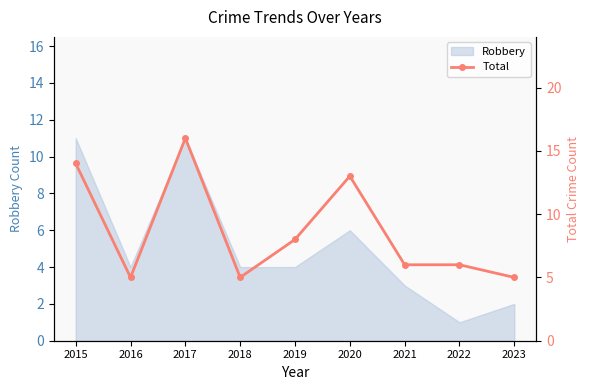

Where is the first local minimum?

2016